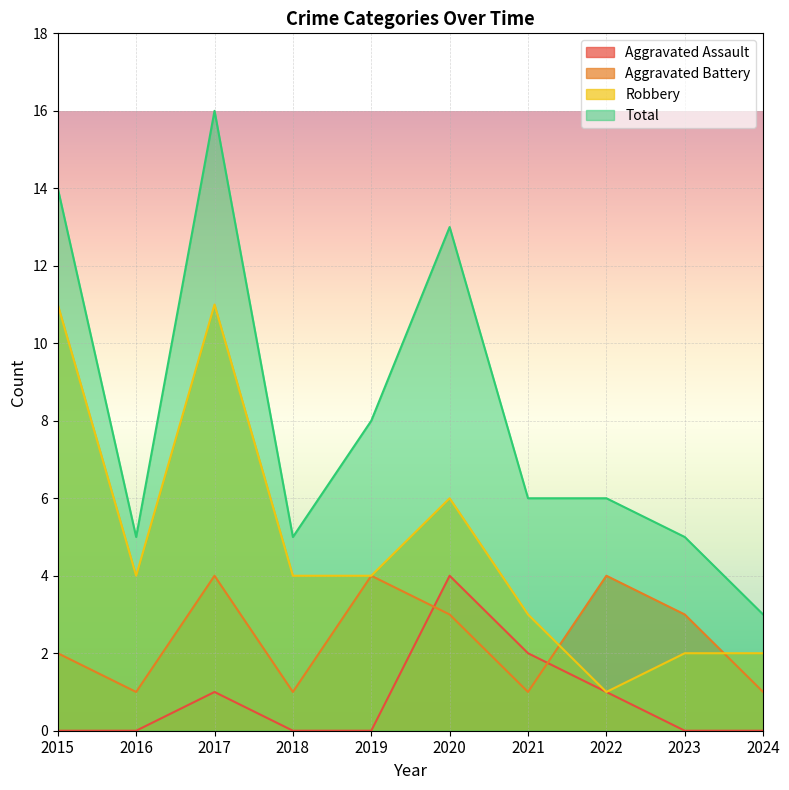

True or false: Total has a value of 8 at 2019.

True